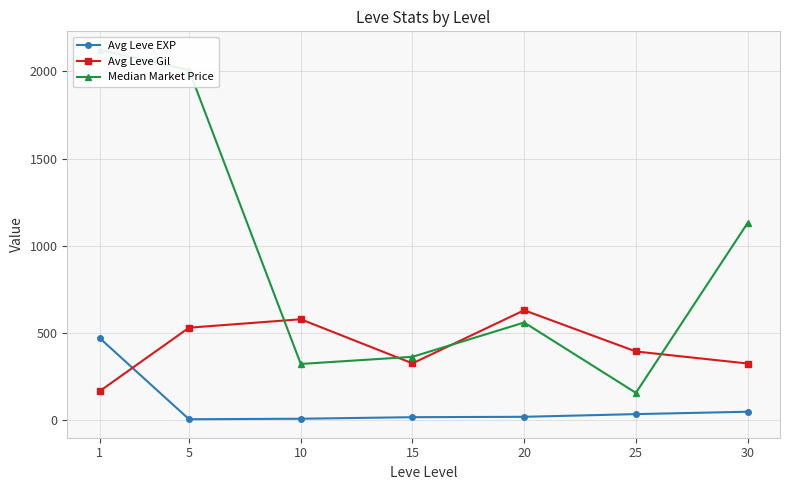

True or false: Median Market Price and Avg Leve EXP cross at least once.

False